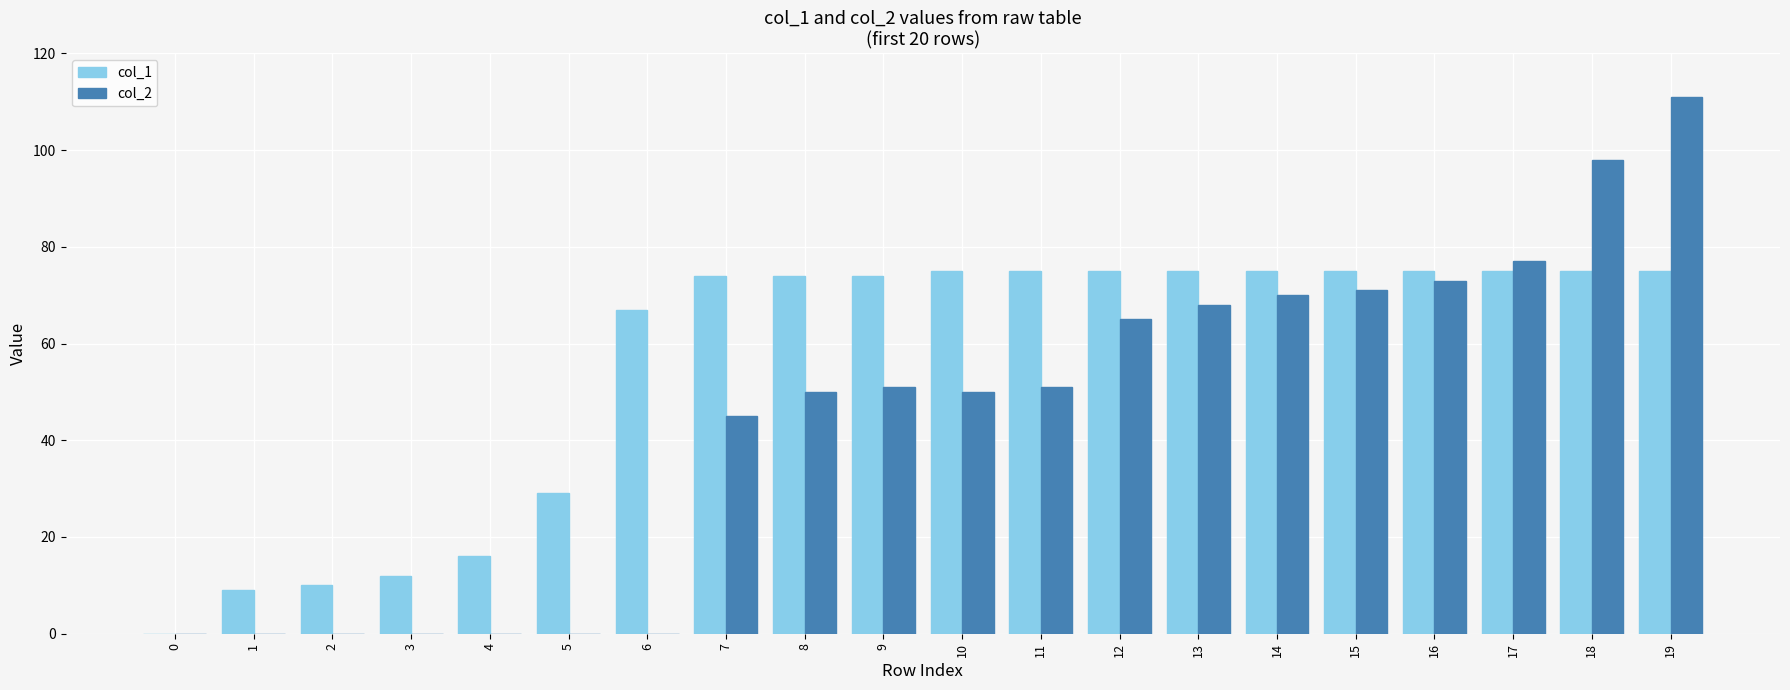

What is the greatest value displayed?

111